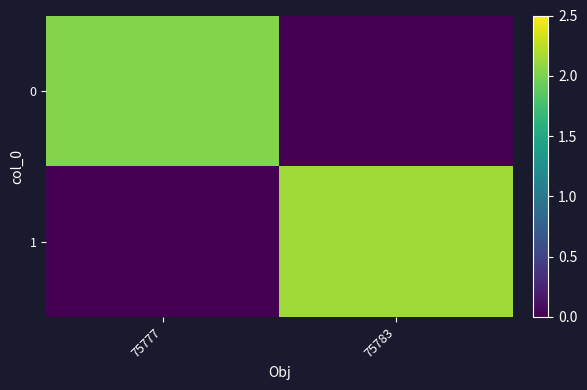

Which series changed the most between 75777 and 75783?

1